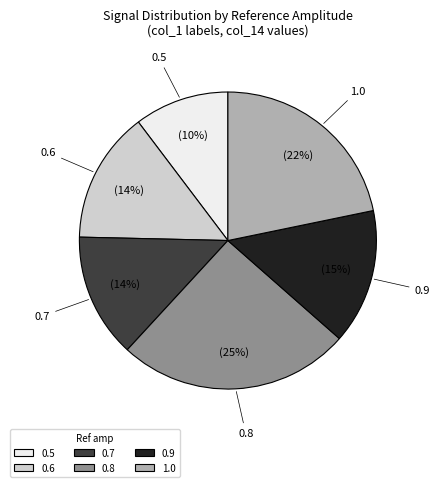

To the nearest percent, what is the average slice percentage?

17%